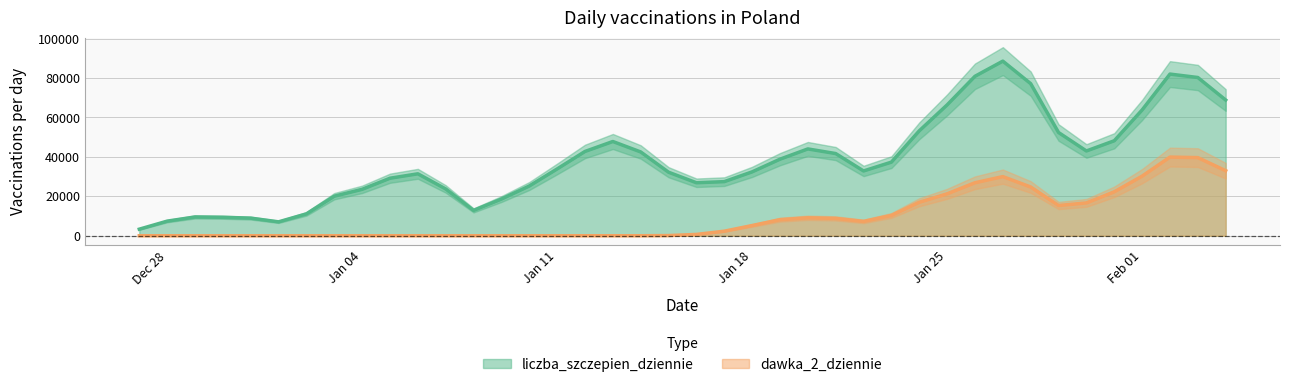

True or false: liczba_szczepien_dziennie and dawka_2_dziennie intersect in this chart.

False